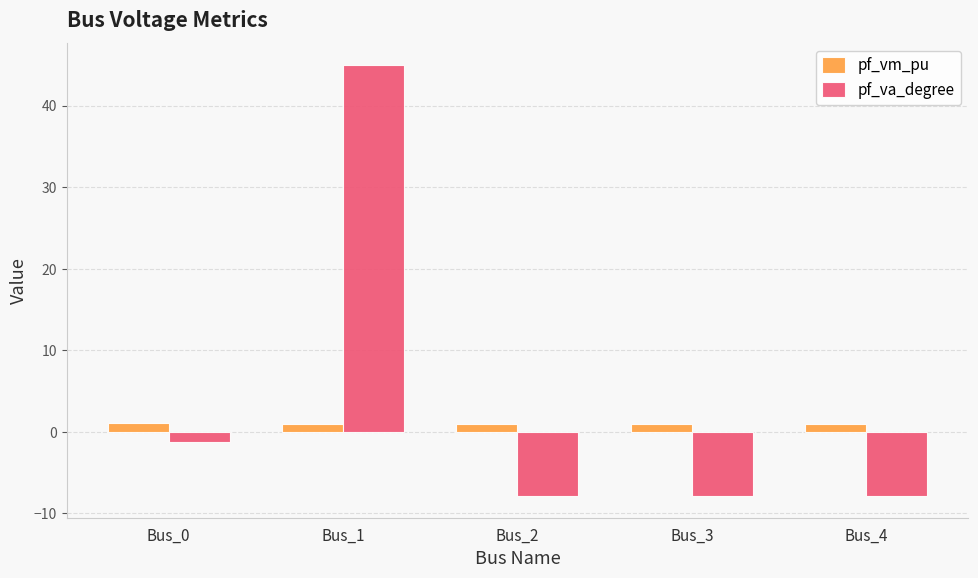

How many negative values does the pf_va_degree series have?

4